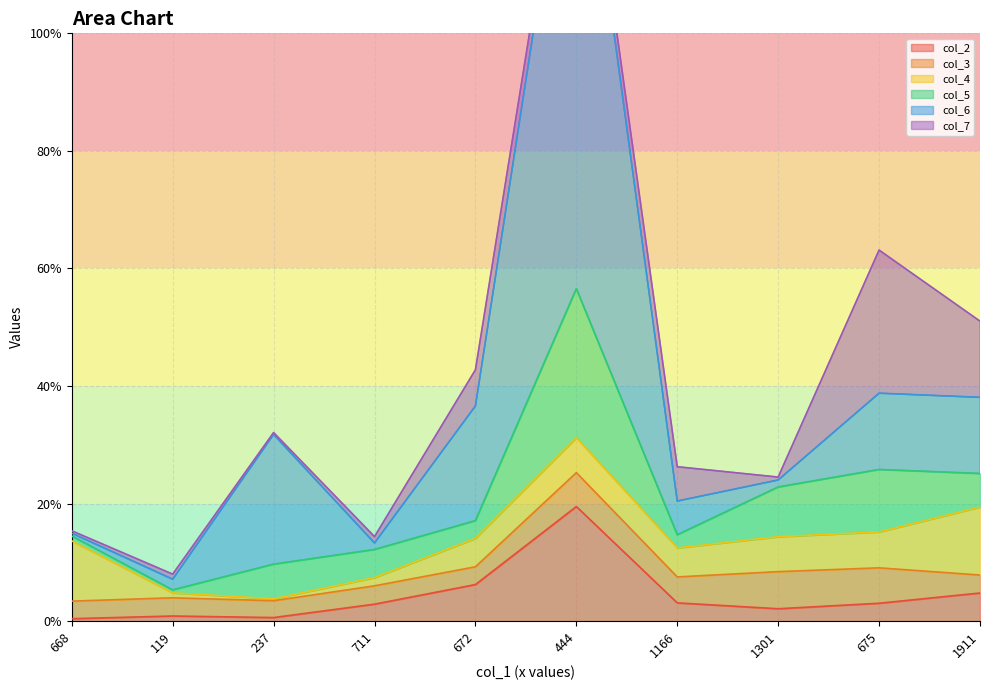

True or false: col_3 has more than 1 interior local peaks.

True